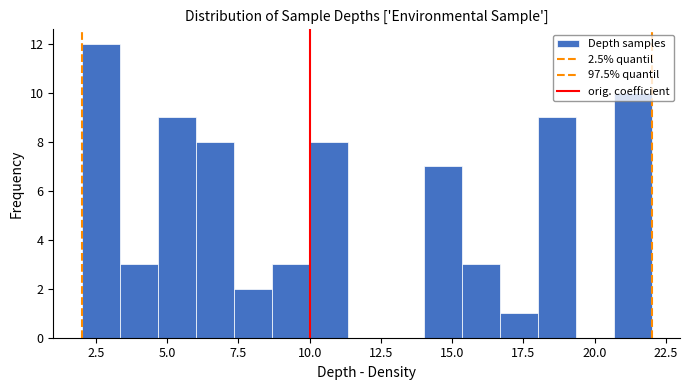

Read against the x-axis, roughly where is the centre of the tallest bar?

2.5